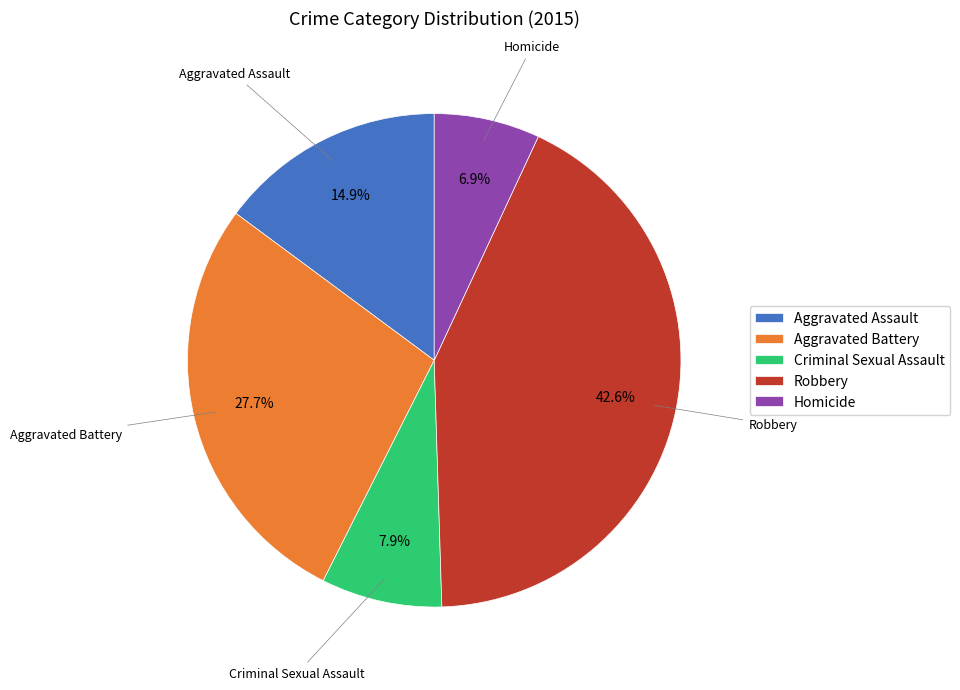

Is it true that Aggravated Assault is 8% of the pie?

False